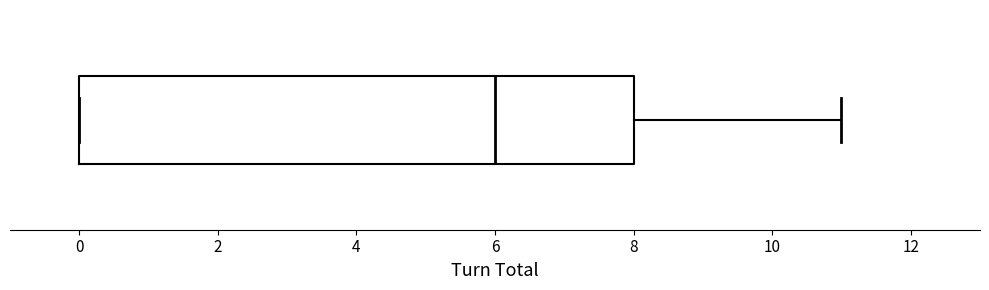

Read this box plot against the x-axis: the position of the median line, the range covered by the box, and the ends of both whiskers. The values are not printed on the chart, so give them approximately, as read against the axis.

median 6, box 0 to 8, whiskers 0 to 11